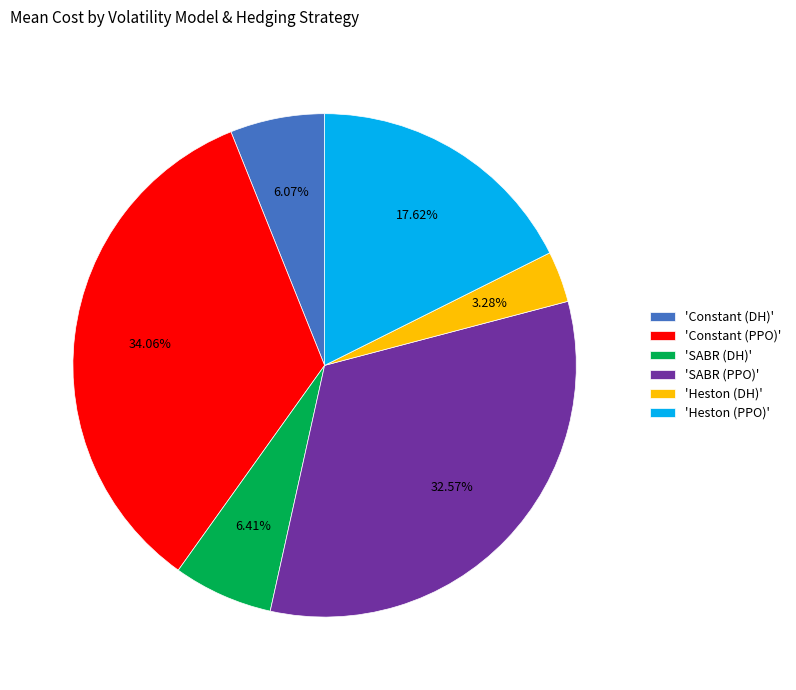

Which category has the biggest portion of the pie?

'Constant (PPO)'